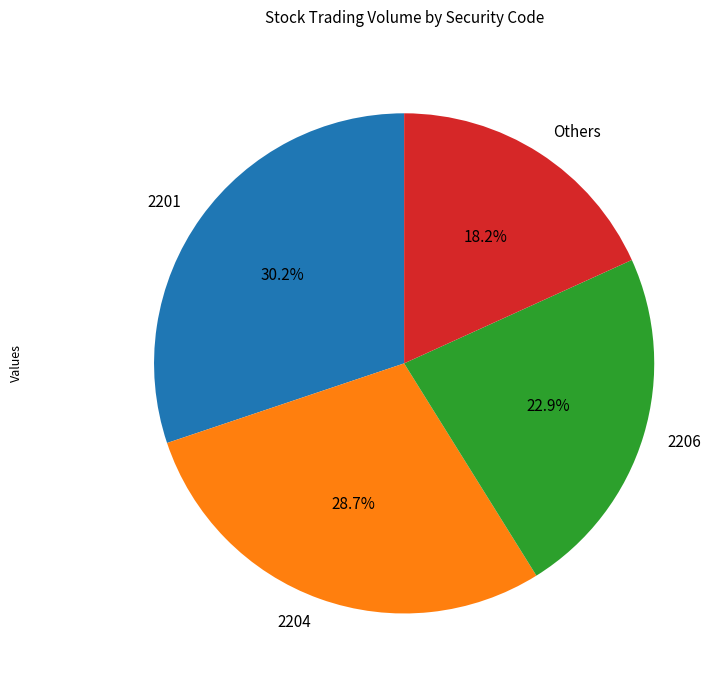

What portion of the pie excludes 2206?

77.1%